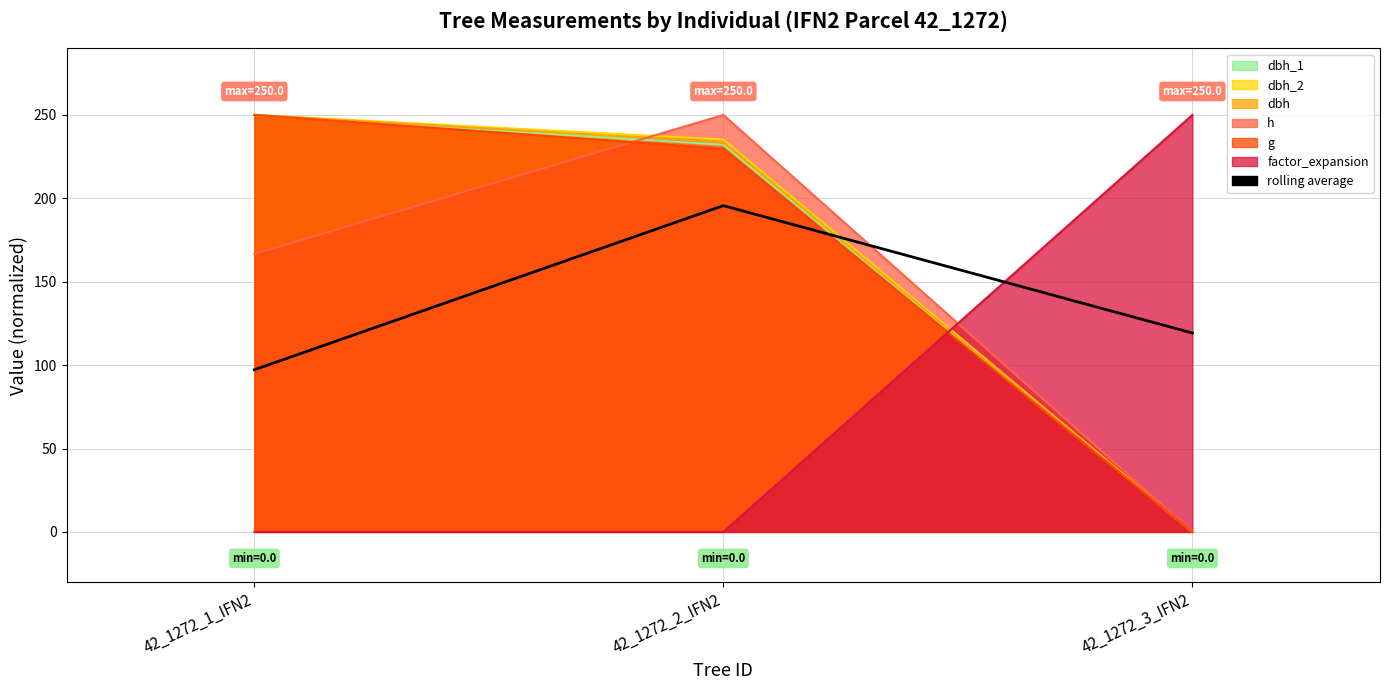

What position from the left is 42_1272_1_IFN2?

1